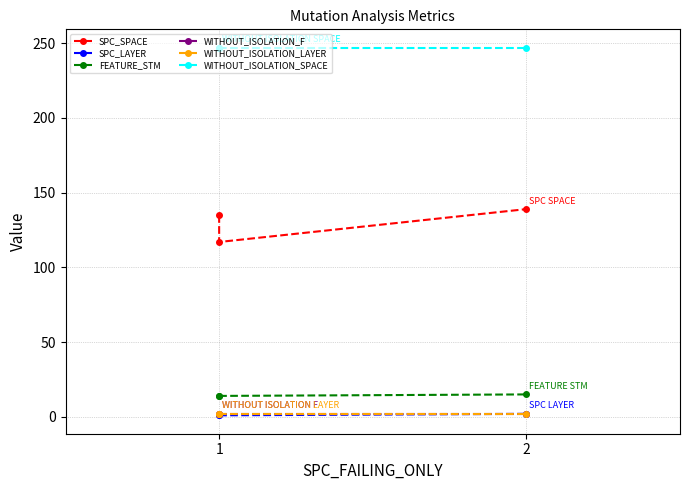

Rank the series at 1 from lowest to highest value.

SPC_LAYER, WITHOUT_ISOLATION_F, WITHOUT_ISOLATION_LAYER, FEATURE_STM, SPC_SPACE, WITHOUT_ISOLATION_SPACE